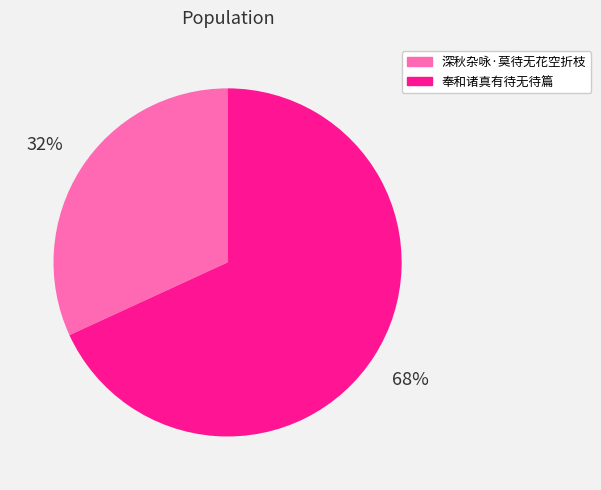

Between 深秋杂咏·莫待无花空折枝 and 奉和诸真有待无待篇, which is larger?

奉和诸真有待无待篇